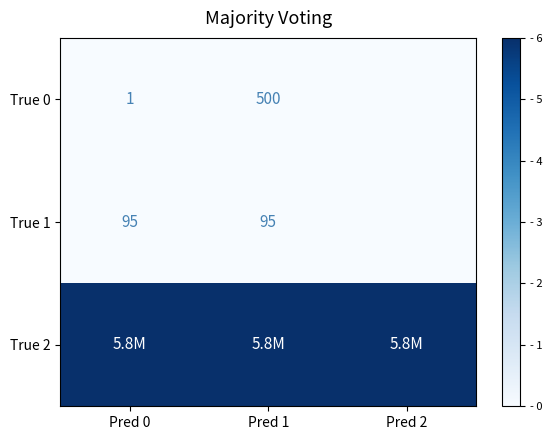

Is the value of True 1 at Pred 1 greater than the value of True 0 at Pred 0?

Yes